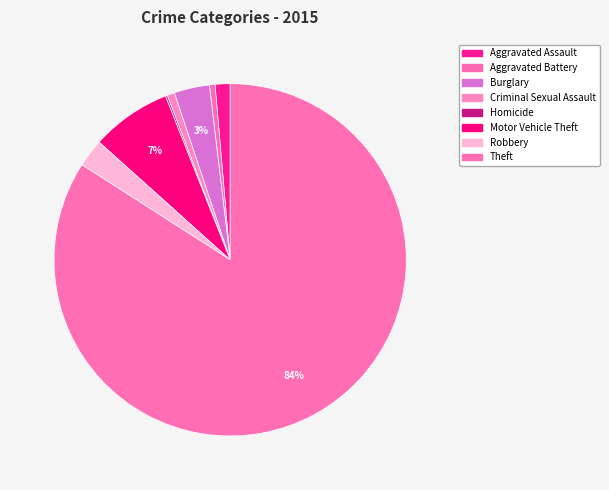

What is the smallest slice in the pie chart?

Homicide